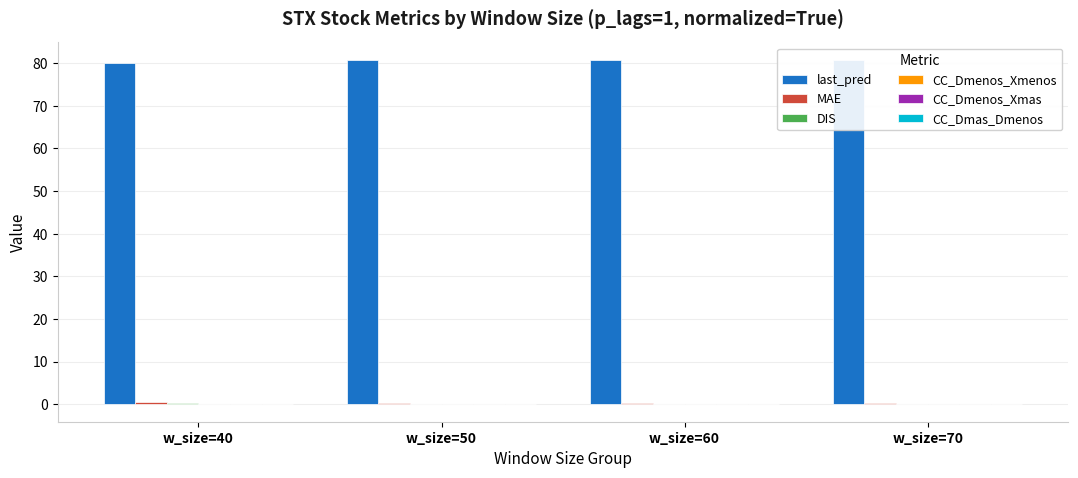

At how many categories does at least one series exceed 25?

4